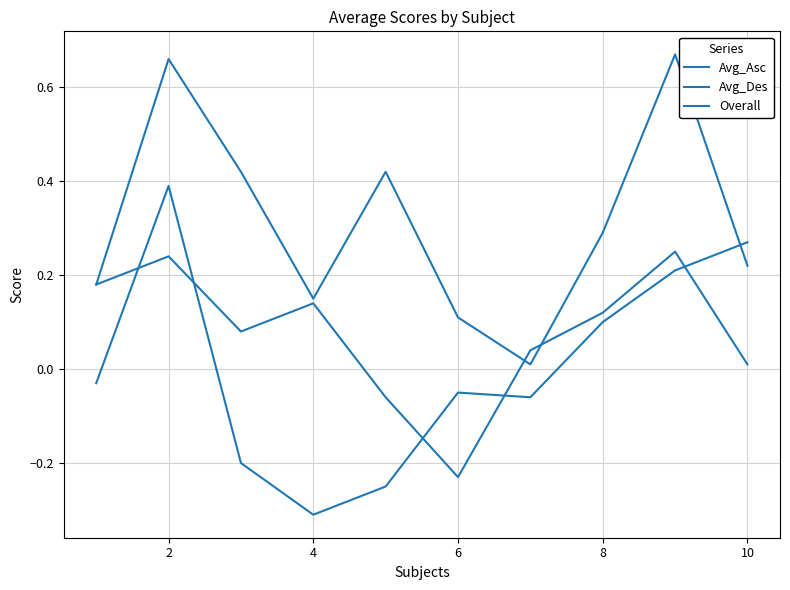

What is the highest value of the Avg_Asc series?

0.2